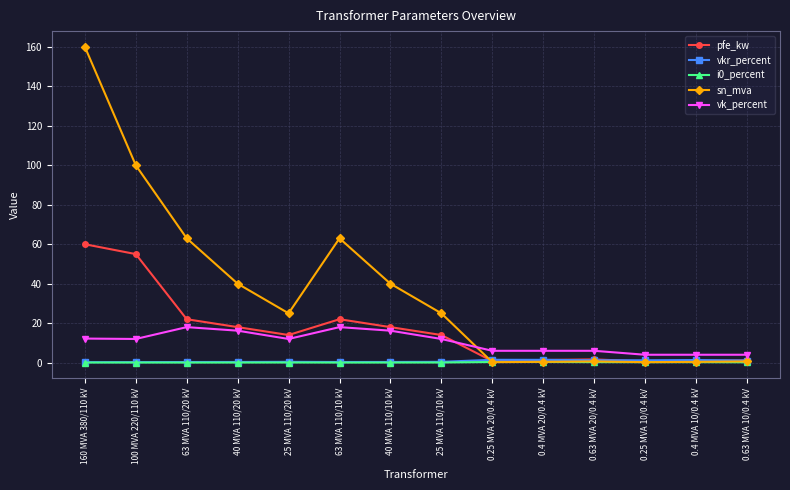

What is the difference between the vkr_percent values at 160 MVA 380/110 kV and 25 MVA 110/10 kV?

0.2